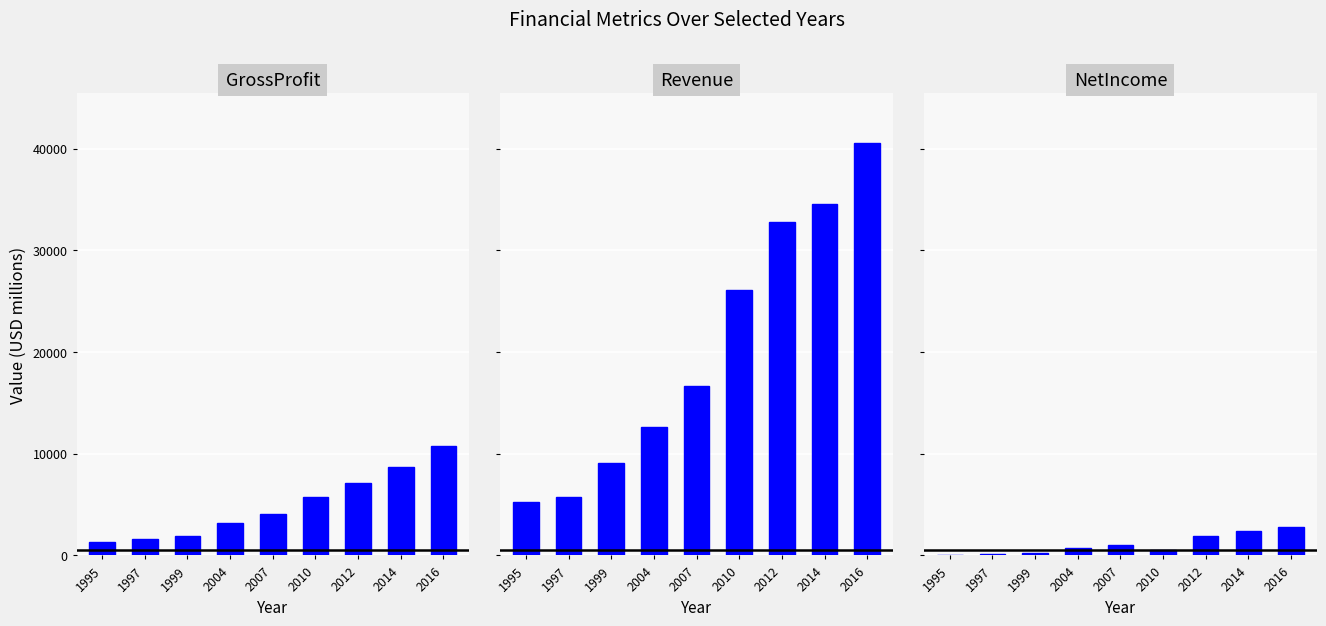

List the series in order of their peak value, highest first.

Revenue, GrossProfit, NetIncome